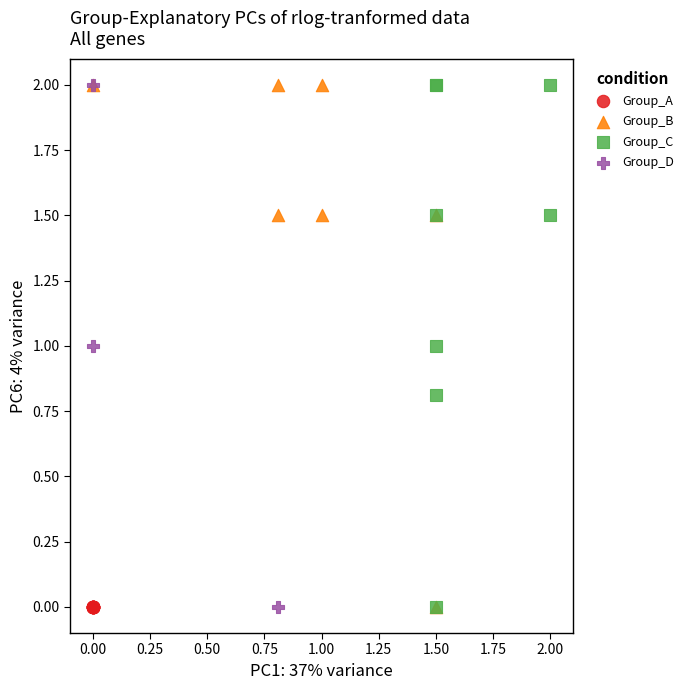

What are all the series names shown in the legend?

Group_A, Group_B, Group_C, Group_D